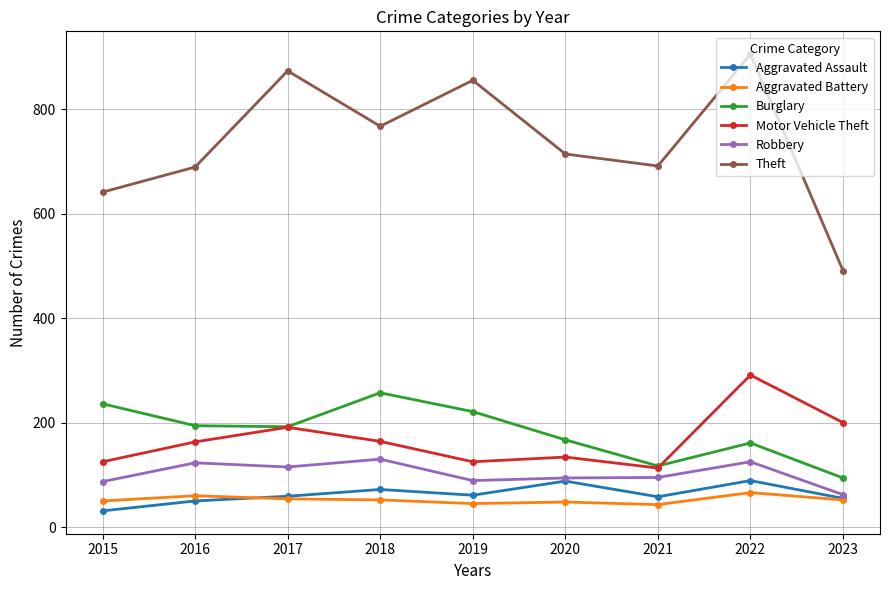

What is the minimum value for Robbery?

62